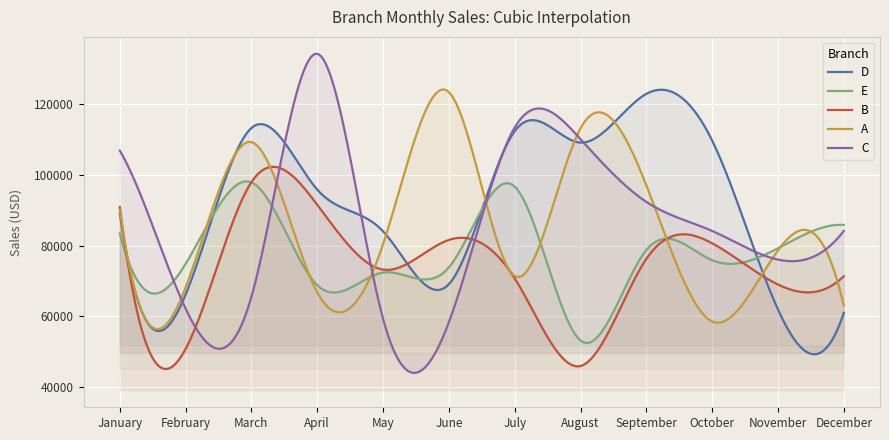

Reading right to left, extract all data points from this chart.

D: 61000.7	61961.6	109662.8	122866.2	109102.6	112336.2	69113.7	84048.1	95833.4	113220.3	66170.7	88995.9
E: 85852.0	79257.4	75882.1	78757.1	53197.6	96664.2	73871.2	72398.1	68841.6	97858.3	74860.7	83410.5
B: 71354.8	69012.8	80663.0	76258.2	45999.9	70757.9	81613.4	73236.0	91542.6	97920.6	50829.6	90890.1
A: 63022.3	78656.5	58569.5	97051.1	113136.0	71444.5	123351.7	80436.0	66832.6	109245.1	68175.8	90119.0
C: 84156.4	76062.0	84153.0	92357.4	110071.9	113363.7	58372.2	59348.4	134185.8	65567.5	62210.0	106825.6